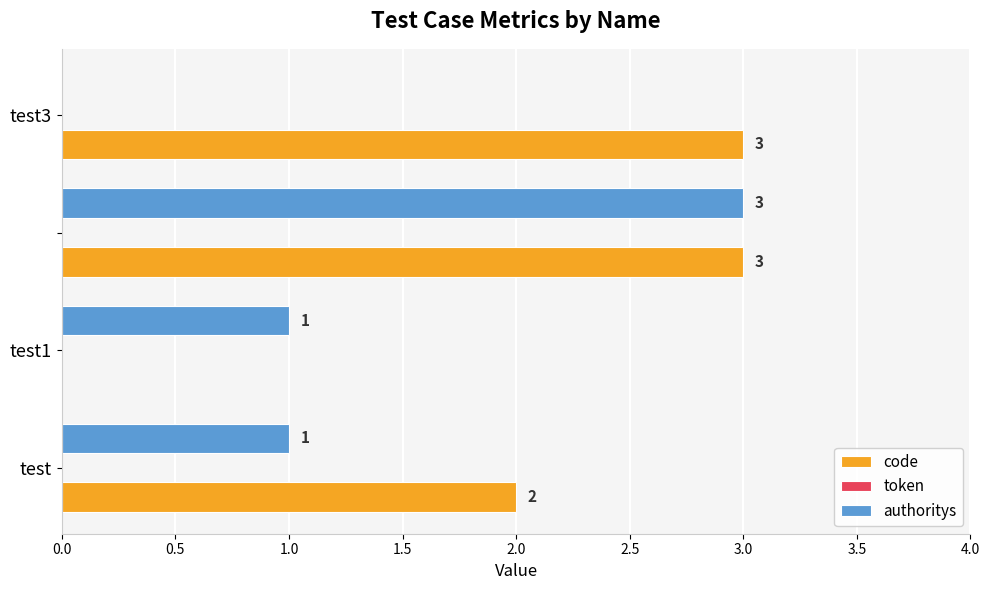

Which series has the largest total across all categories?

code